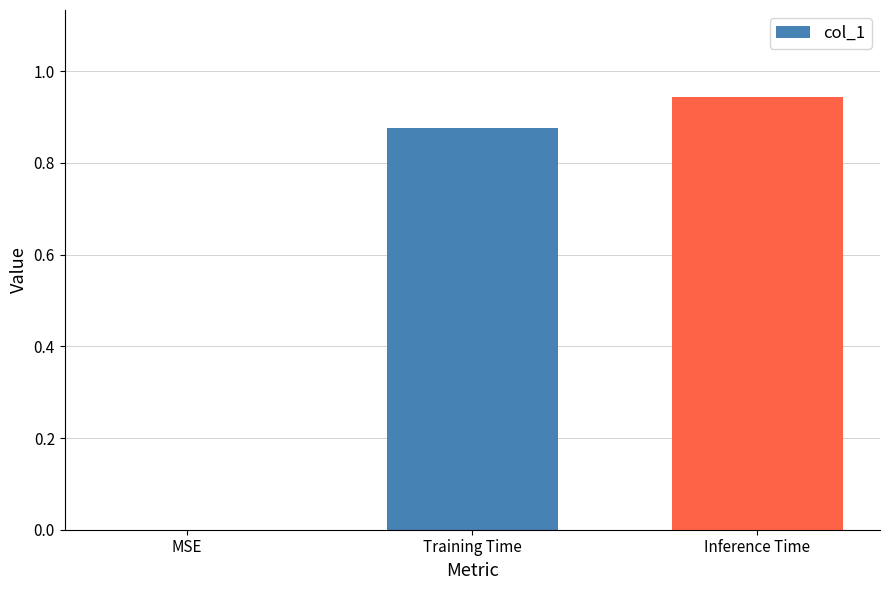

Between MSE and Inference Time, which is larger?

Inference Time